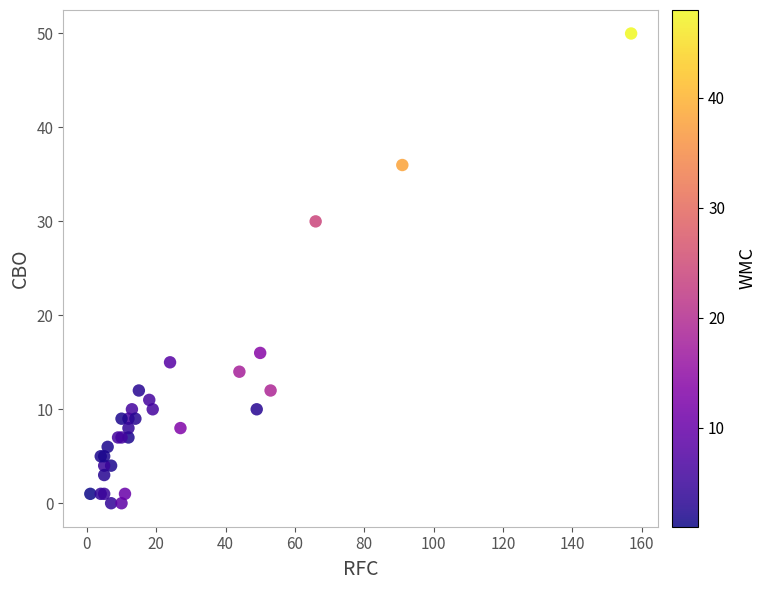

What Y value in the scatter plot is closest to 25?

30